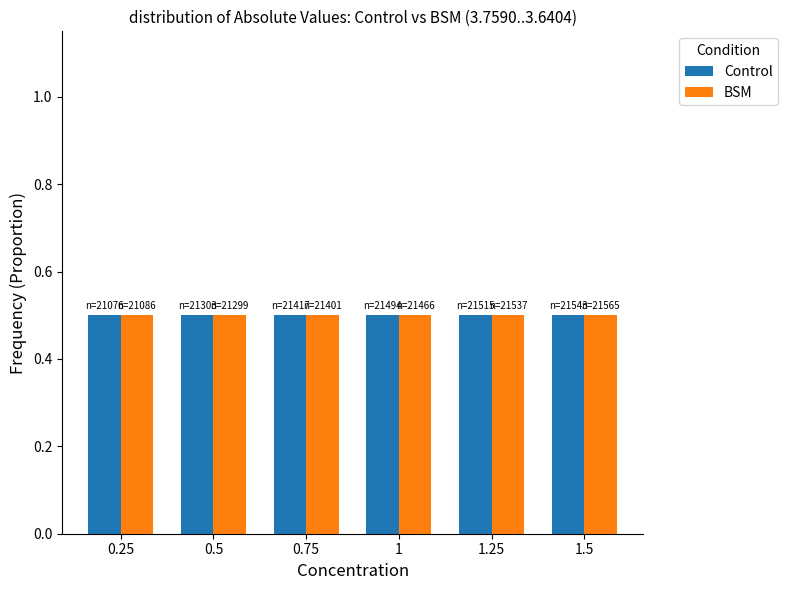

What is the sum of all BSM values?

3.0